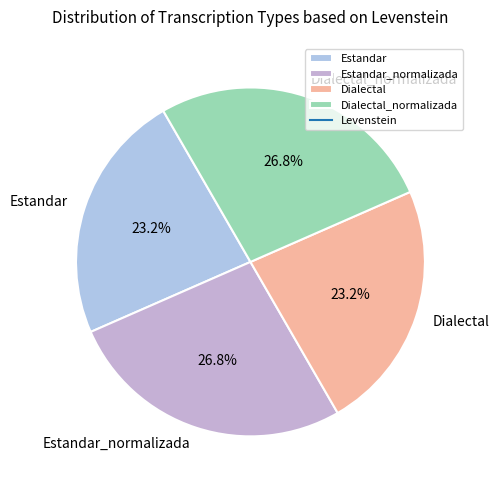

Between Estandar_normalizada and Estandar, which is larger?

Estandar_normalizada